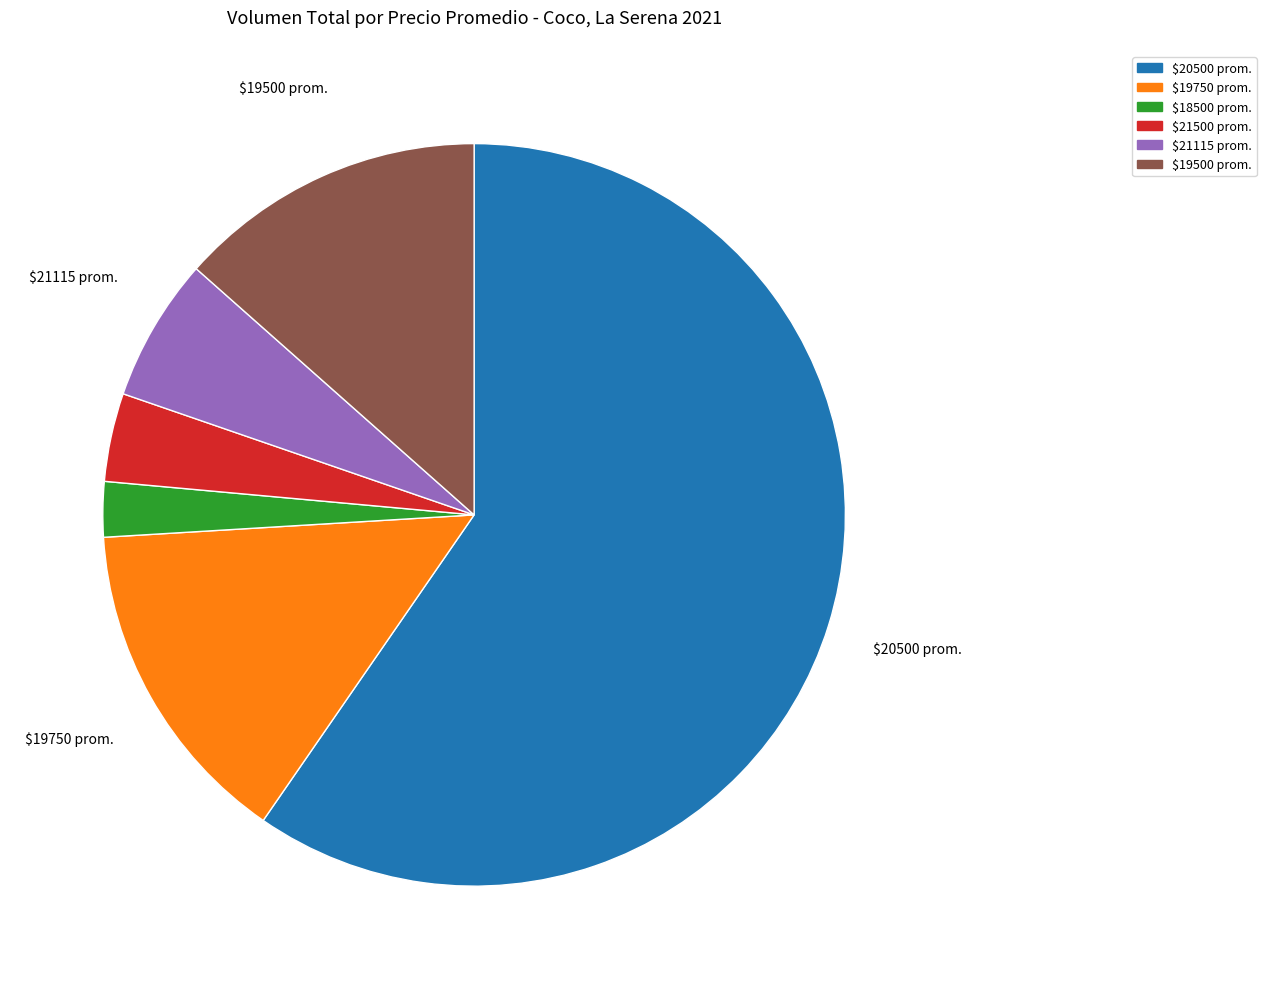

Does any single category account for the majority?

Yes